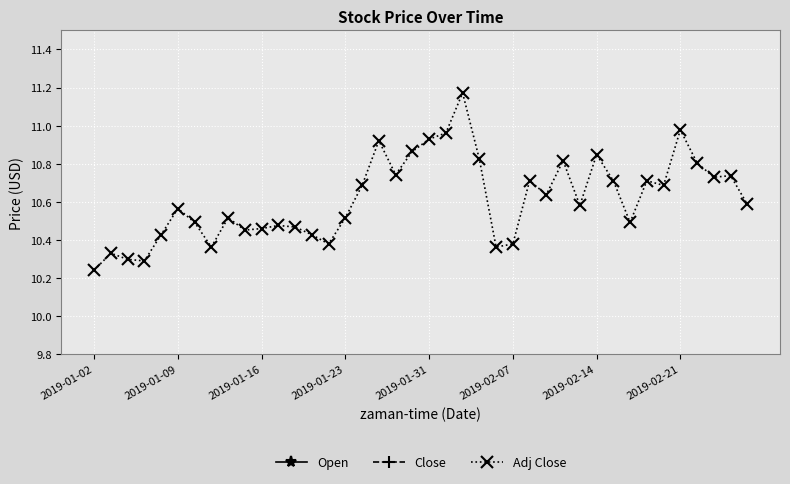

True or false: Adj Close has more than 0 points higher than both neighbors.

True